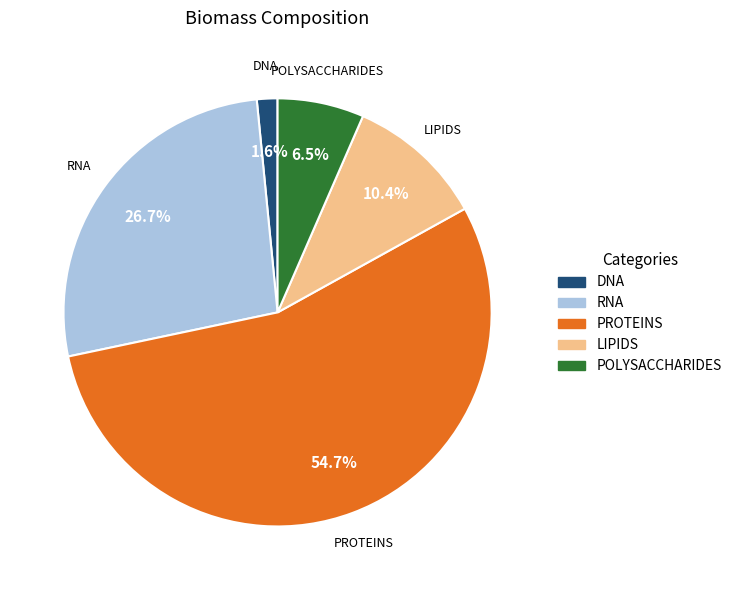

Is it true that DNA is 2% of the pie?

True